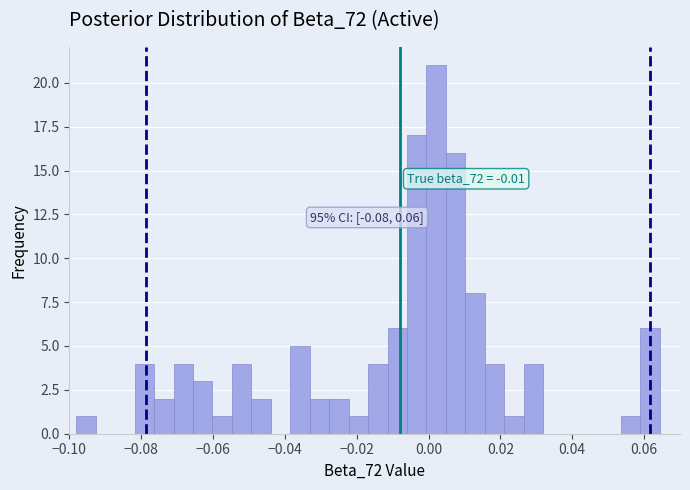

Around what value on the x-axis is the tallest bar? Give the approximate position of its centre, as read against the axis.

0.002